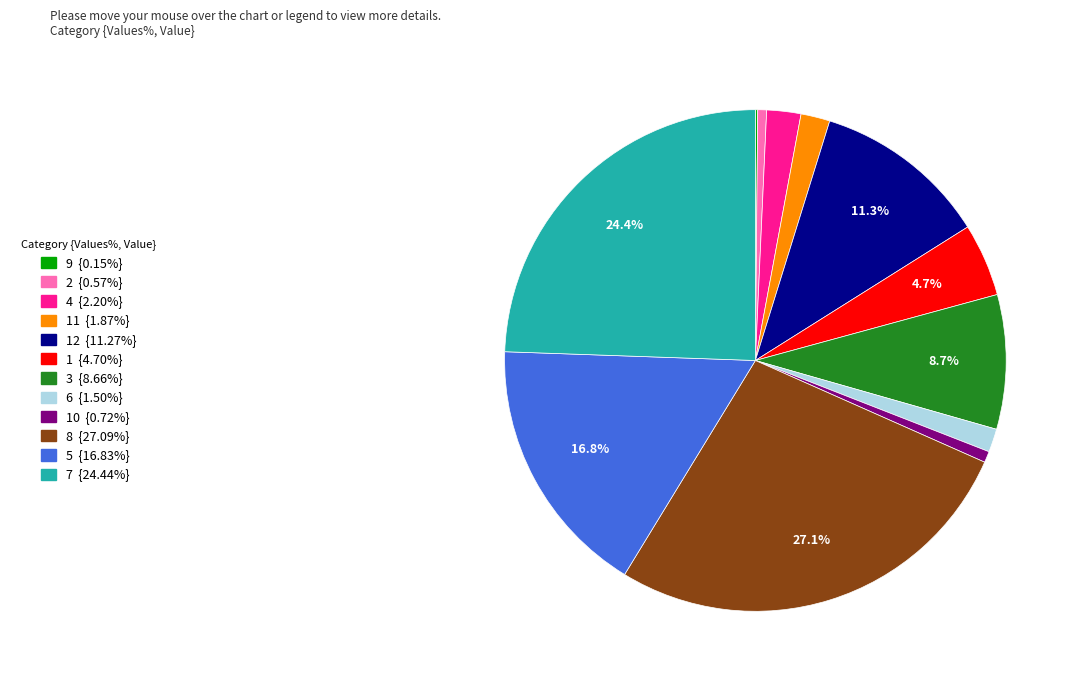

Is there any slice that represents more than half of the pie?

No